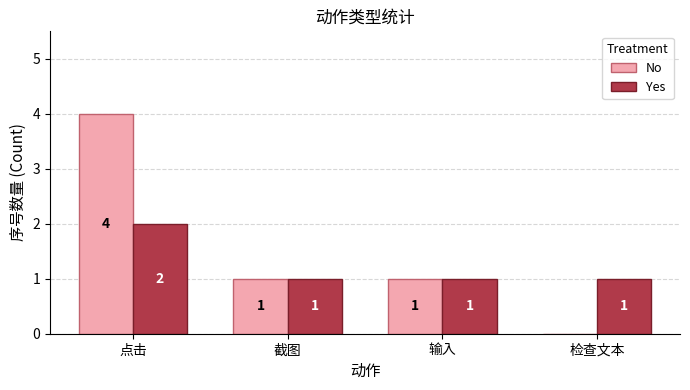

Count the number of categories in the chart.

4